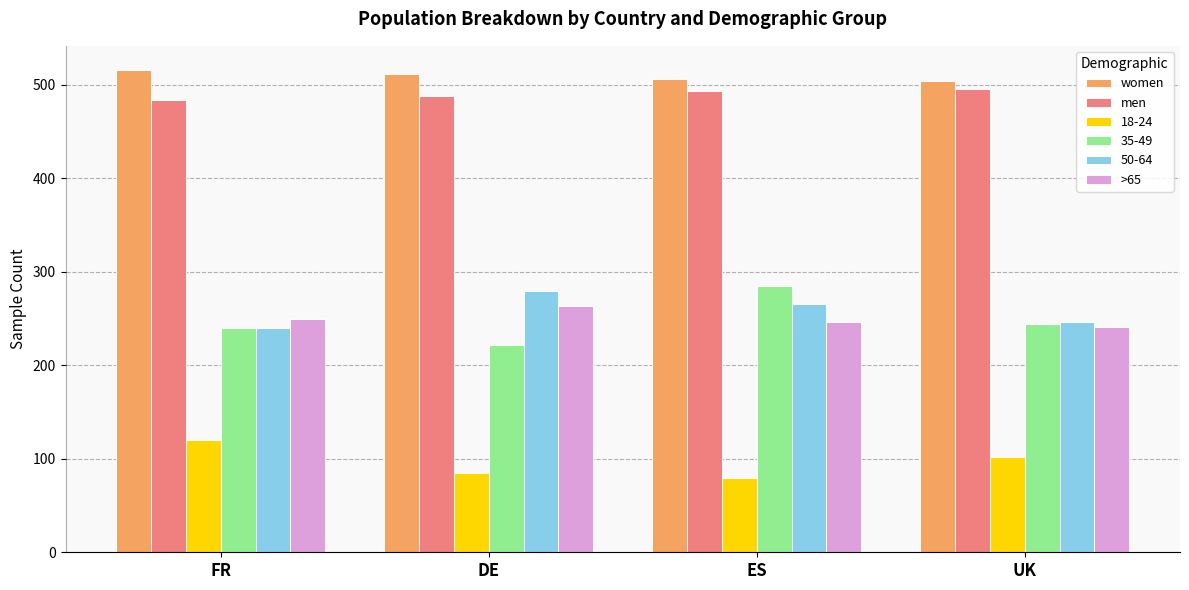

What is the difference between the second highest and minimum values in the men series?

10